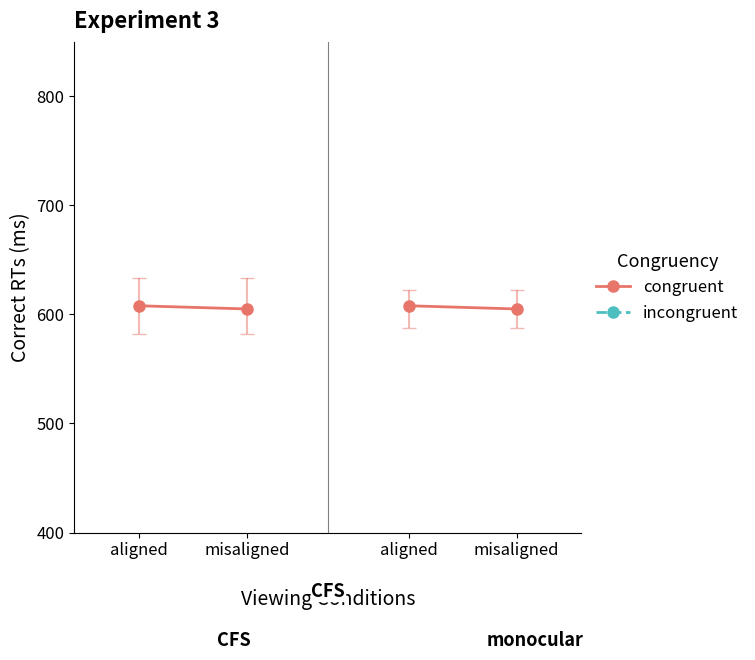

List the labels in order of incongruent value, largest first.

aligned, misaligned